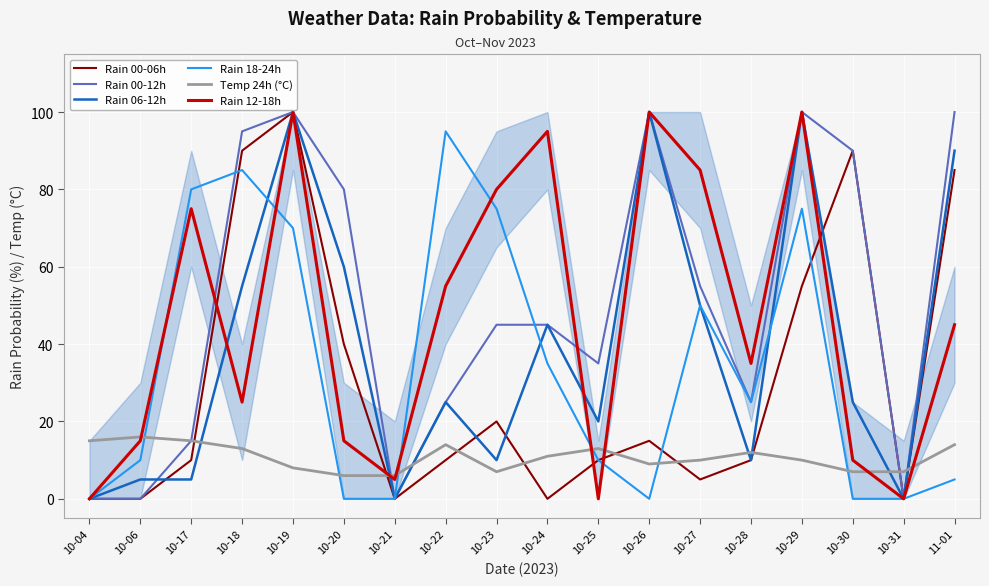

True or false: Temp 24h (°C) and Rain 18-24h intersect in this chart.

True